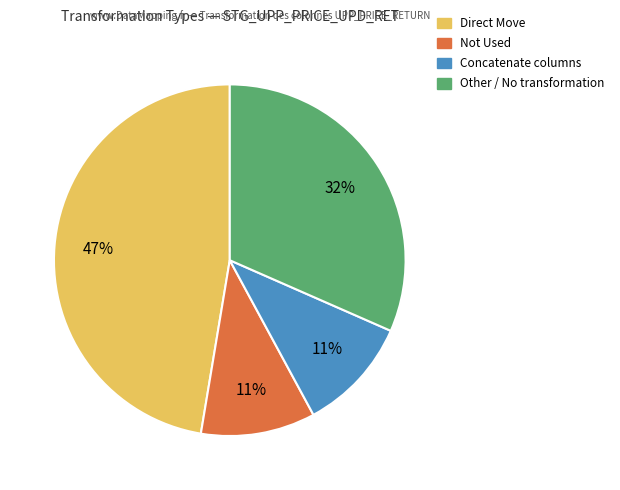

To the nearest percent, what is the difference between the Other and Not Used slice percentages?

21%